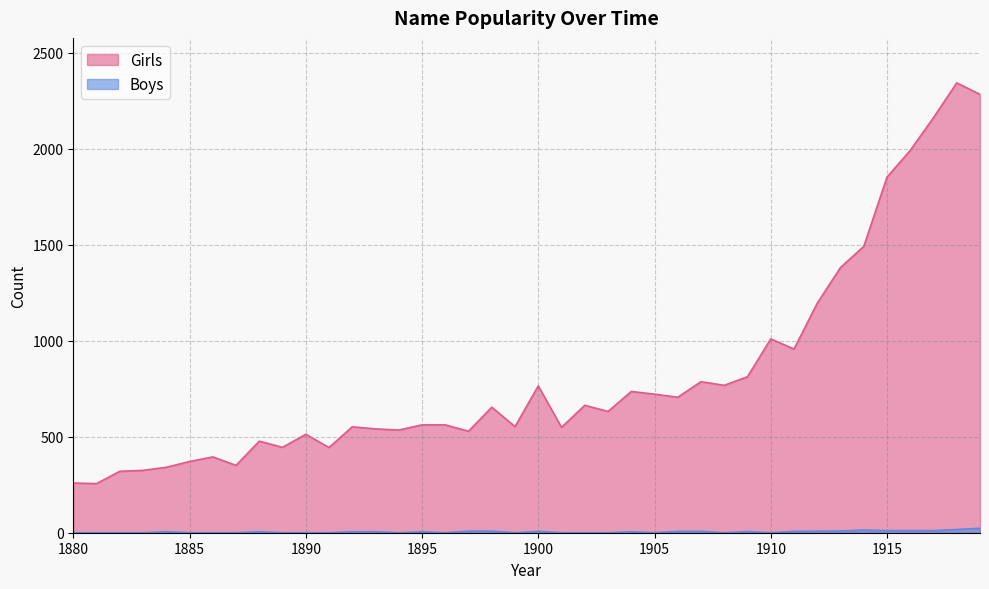

True or false: Boys and Girls cross at least once.

False